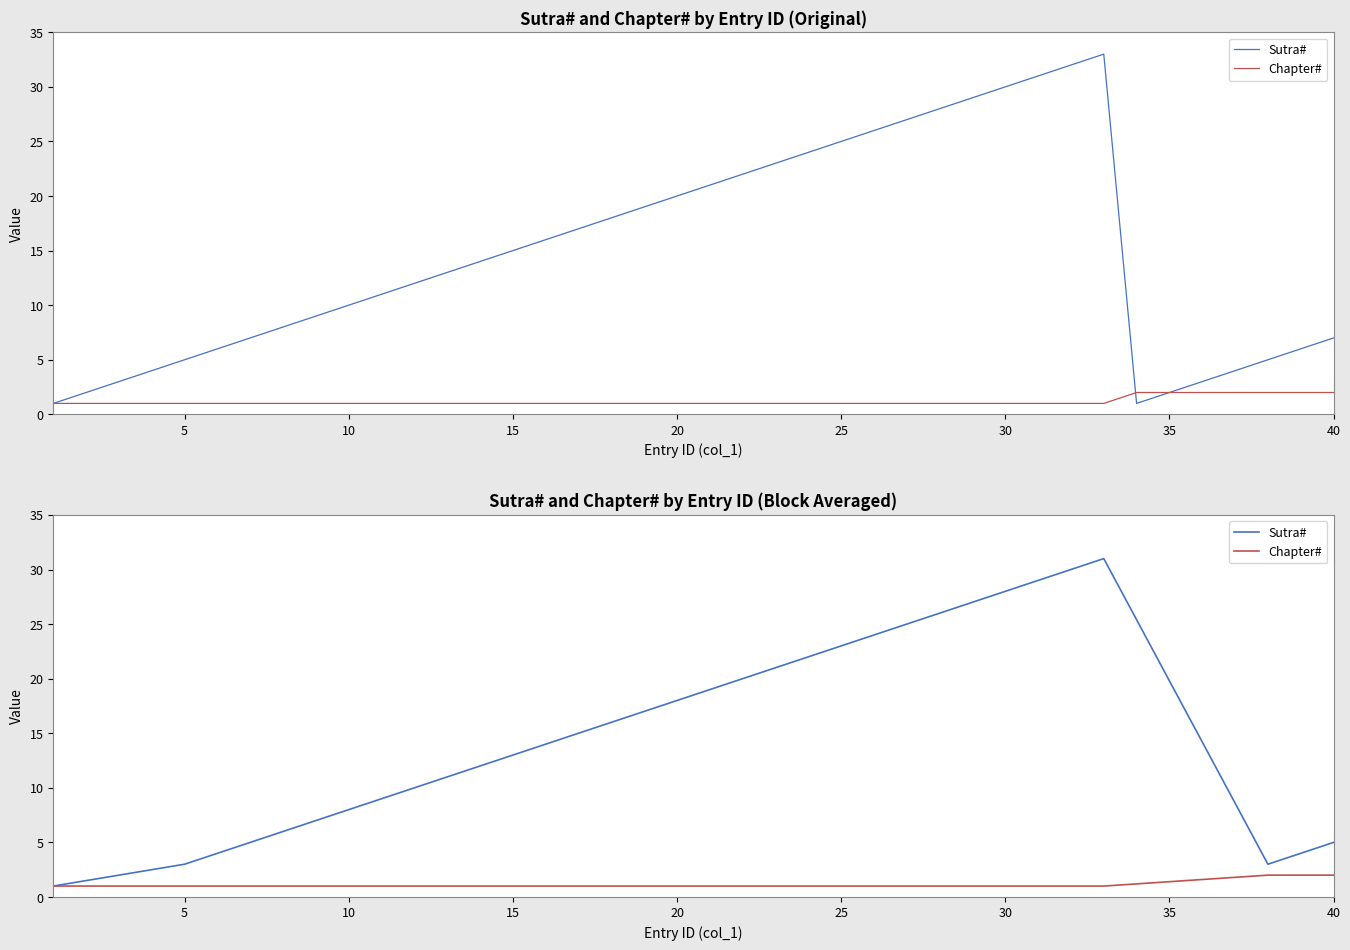

At how many categories does at least one series exceed 15?

18